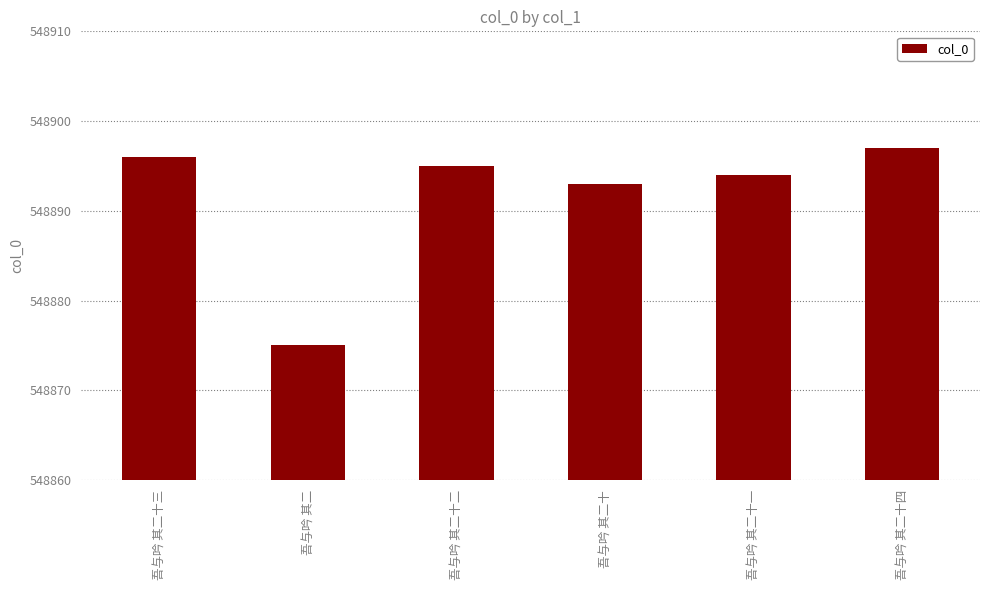

What is the ratio of the value at 吾与吟 其二十四 to the value at 吾与吟 其二十三?

1.0